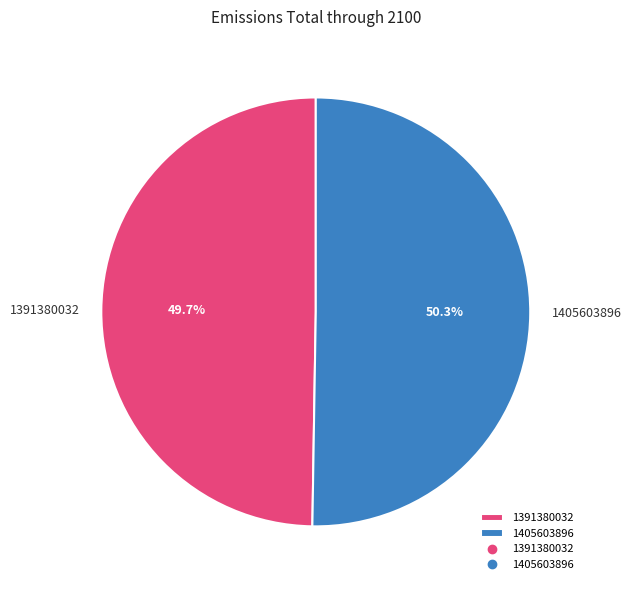

Is it true that 1391380032 is 50% of the pie?

True